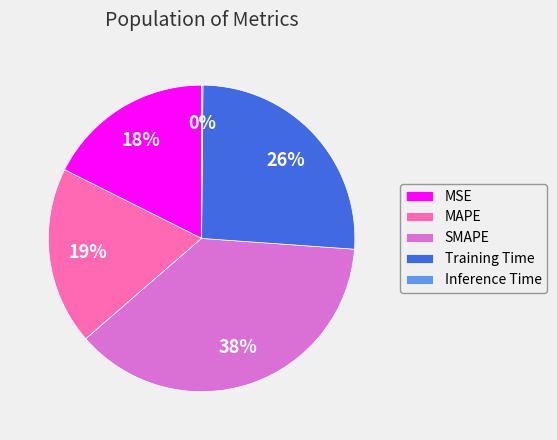

Combined, do Training Time and SMAPE account for over 50%?

Yes